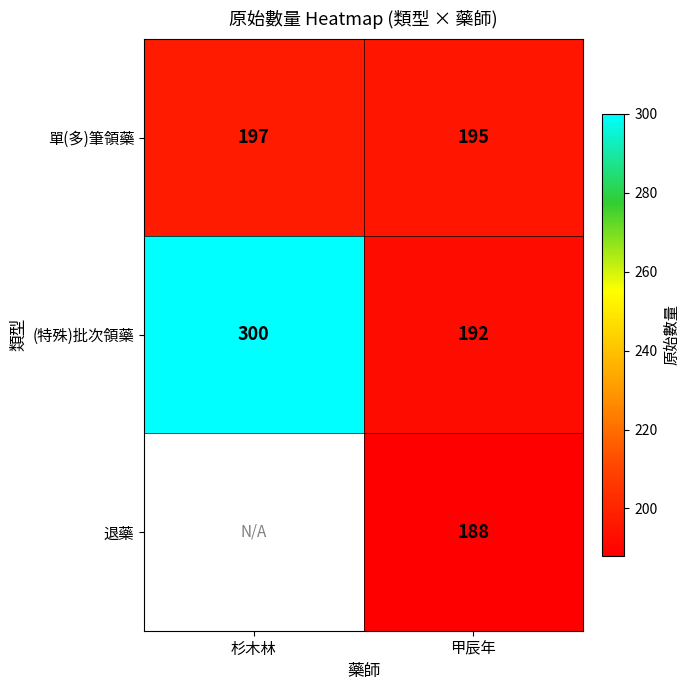

List the labels in order of (特殊)批次領藥 value, smallest first.

甲辰年, 杉木林